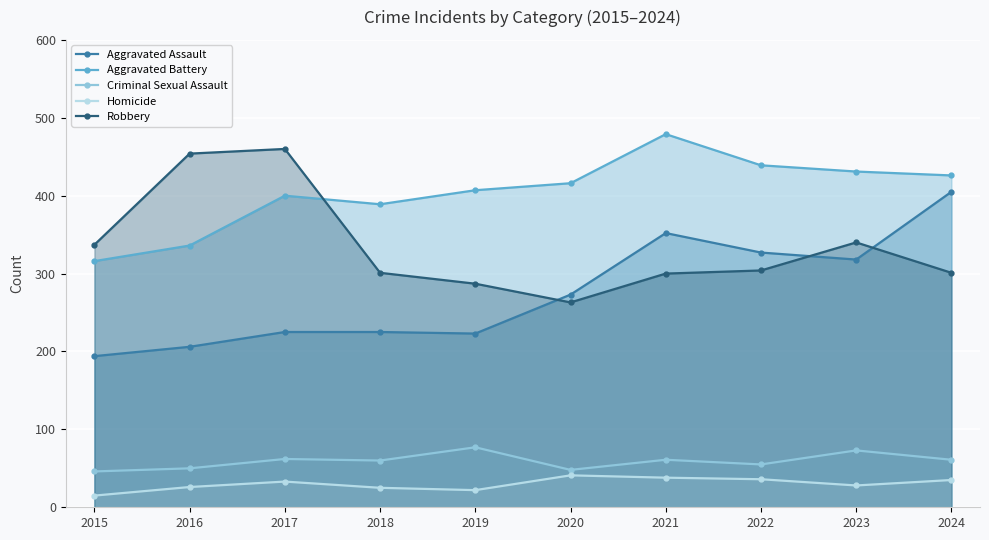

Which series has the widest spread of values?

Aggravated Assault